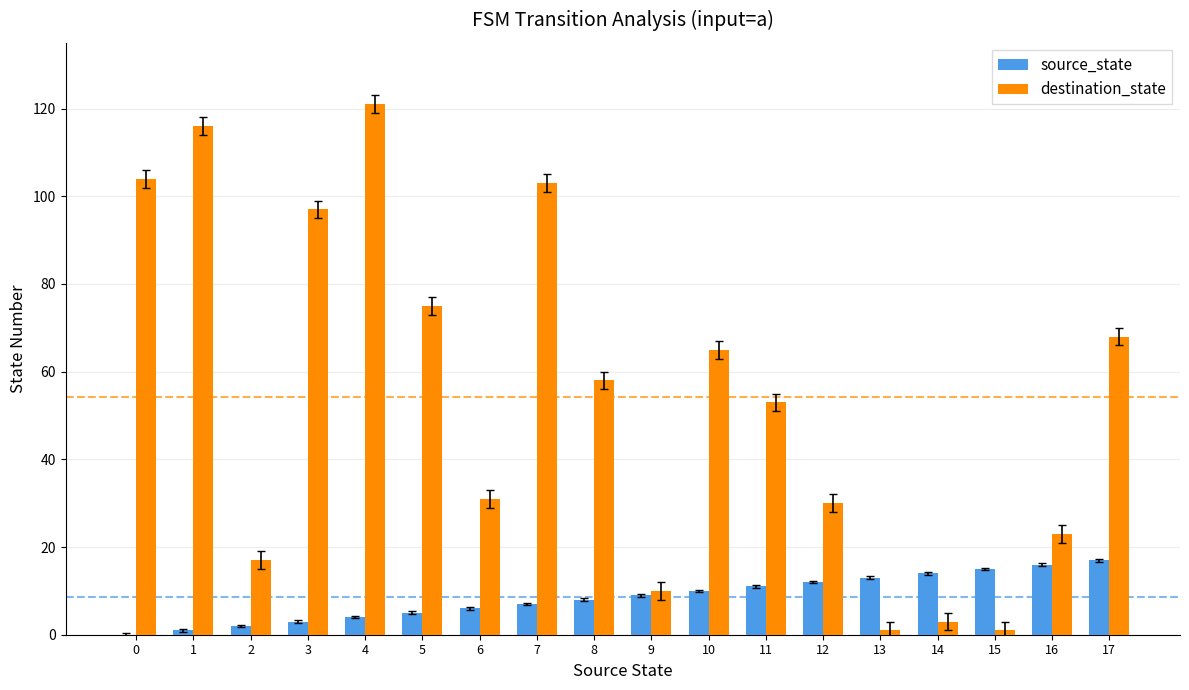

Are the bars grouped side by side (vs. stacked)?

Yes